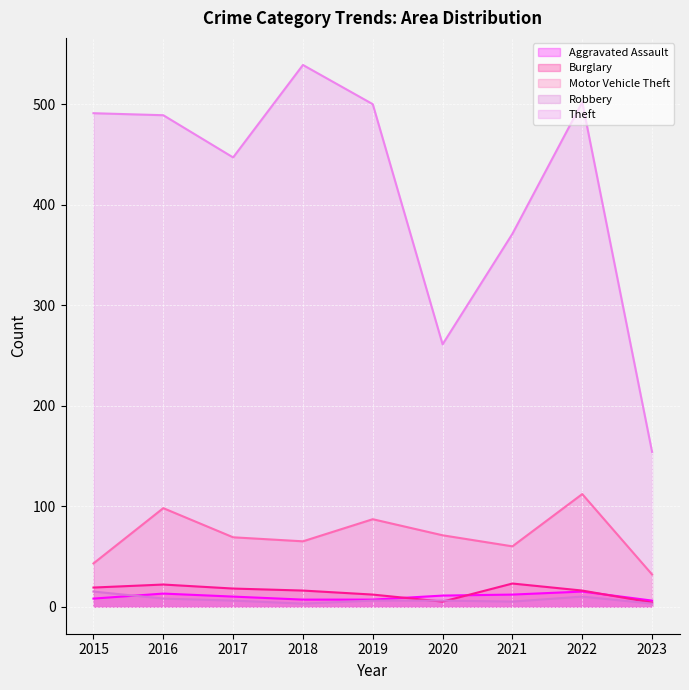

The value of Theft at 2015 is 491. True or false?

True